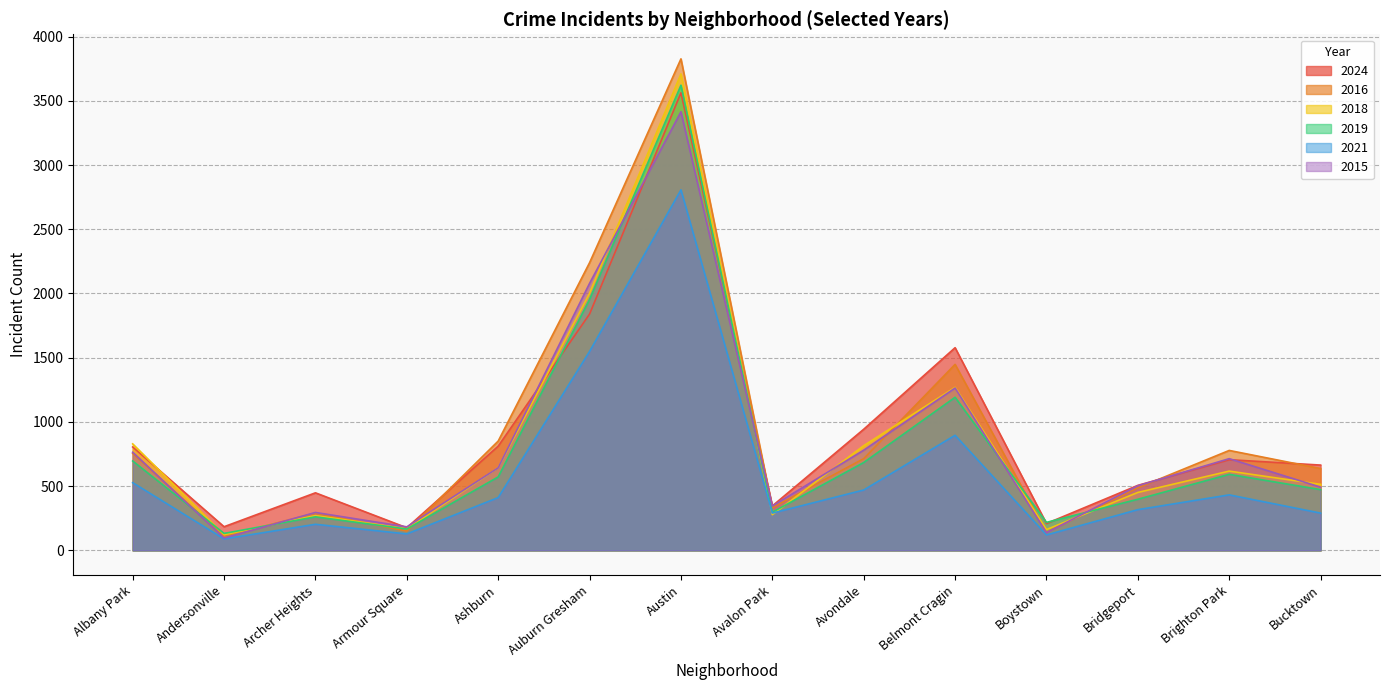

Reading left to right, list all the values displayed in this chart.

2024: 805	184	448	176	811	1840	3563	346	943	1578	209	506	706	664
2016: 755	109	290	150	851	2240	3827	332	714	1448	141	487	778	637
2018: 829	122	271	168	643	2002	3710	278	815	1269	162	451	617	514
2019: 696	132	261	166	572	1954	3622	297	684	1192	218	398	592	473
2021: 527	89	203	128	411	1549	2807	290	470	896	120	317	432	290
2015: 764	96	295	183	643	2079	3415	345	780	1264	138	503	714	492